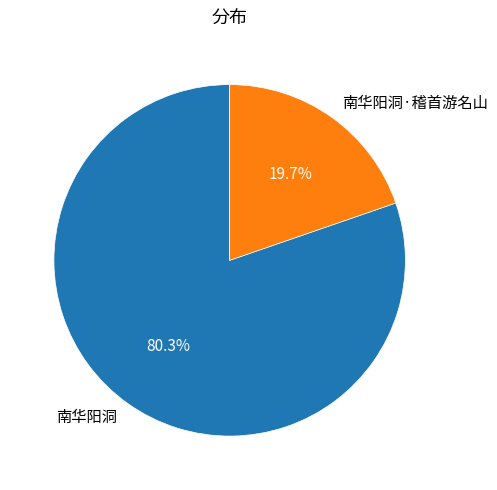

Approximately how many times larger is the value at 南华阳洞 compared to 南华阳洞·稽首游名山?

4.1